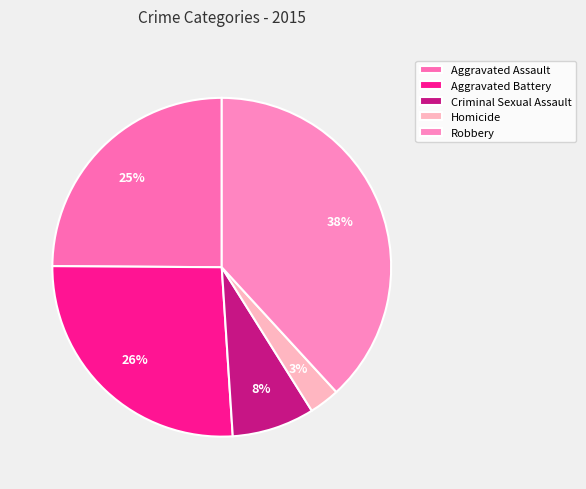

Is Aggravated Assault the majority of the pie?

No